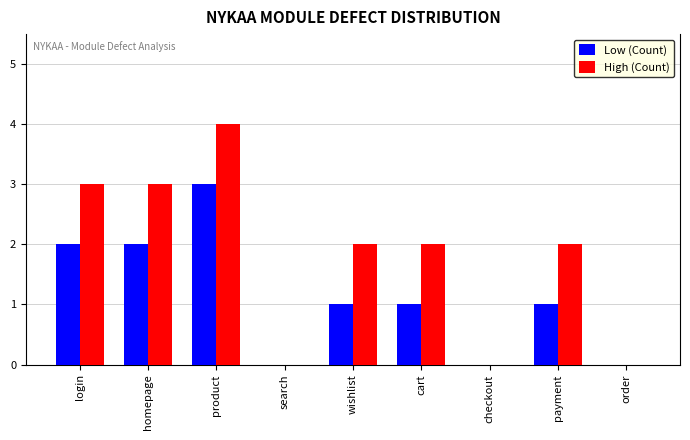

Is the value of High (Count) at order greater than the value of Low (Count) at cart?

No